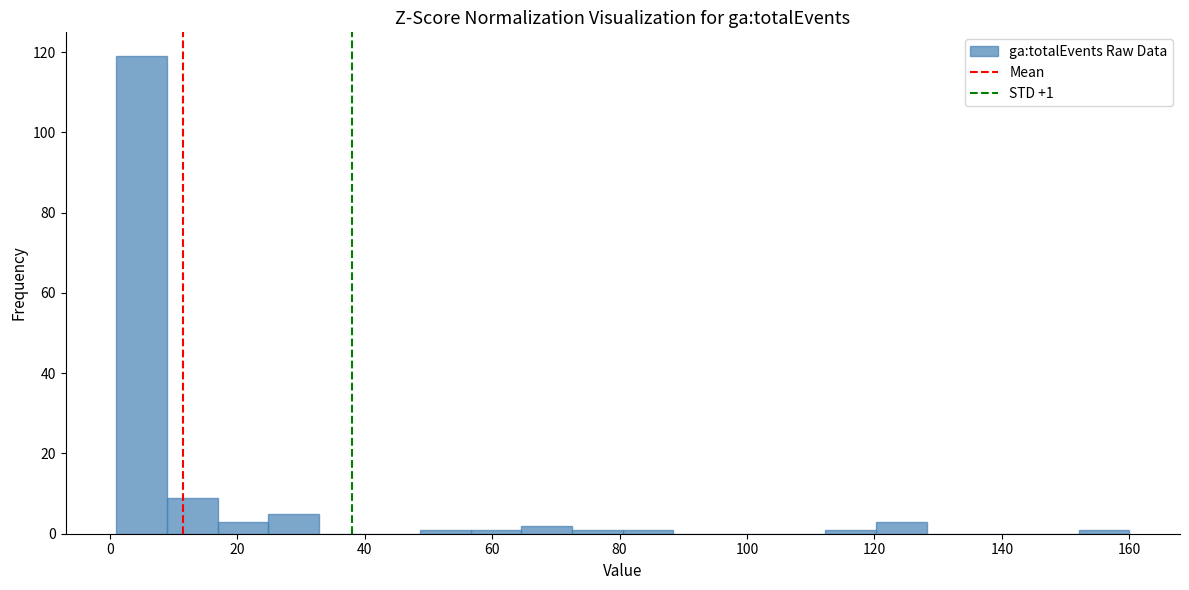

Read against the x-axis, roughly where is the centre of the tallest bar?

4